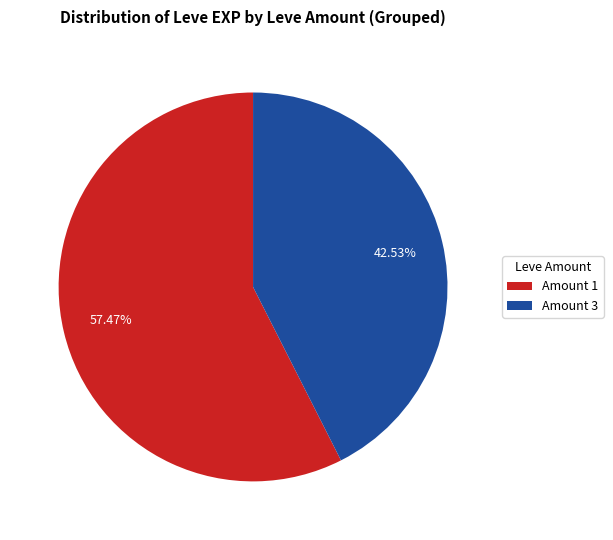

Is Amount 3 the majority of the pie?

No